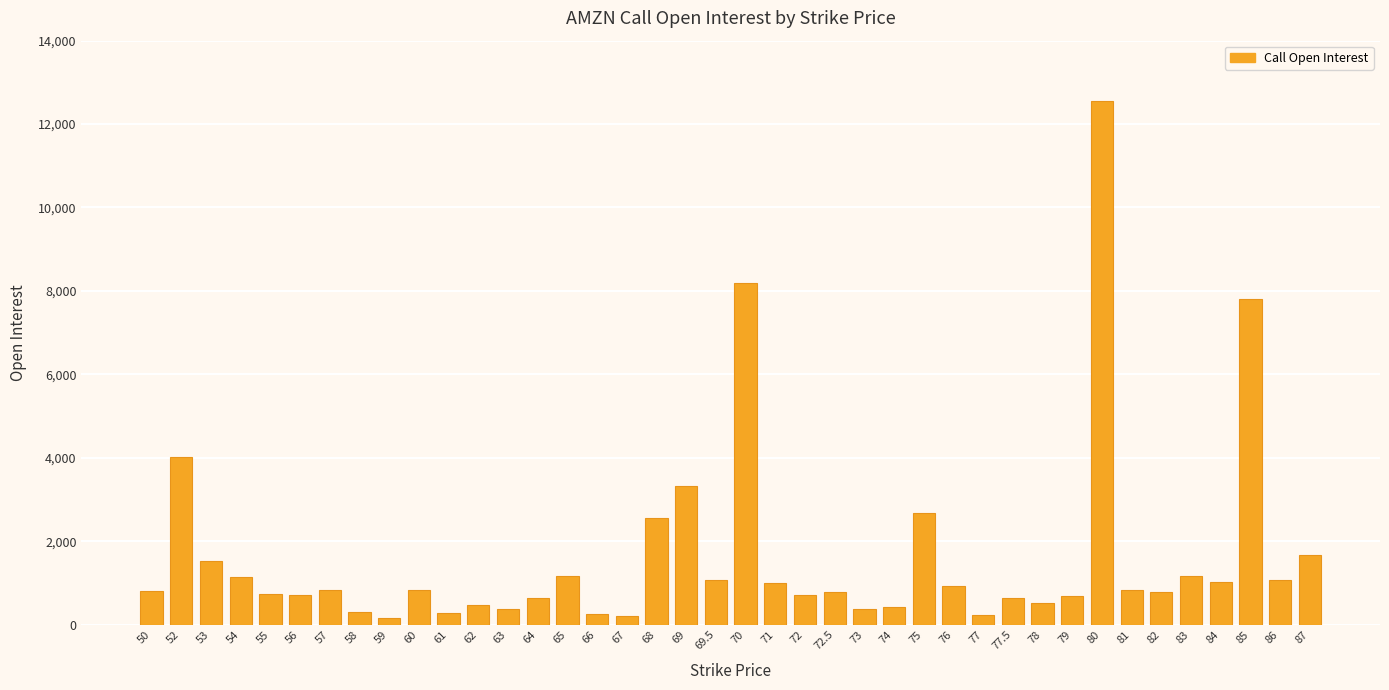

What is the ratio of the value at 56 to the value at 80?

0.1